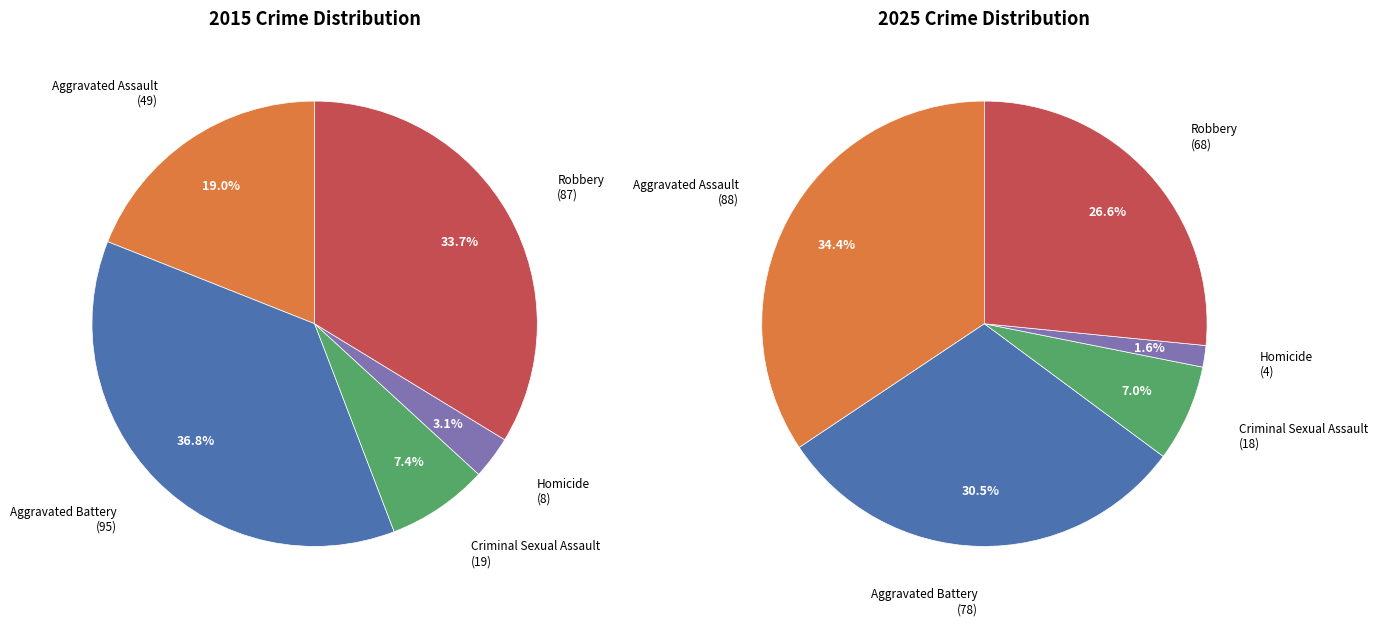

Count the number of slices in the pie.

5